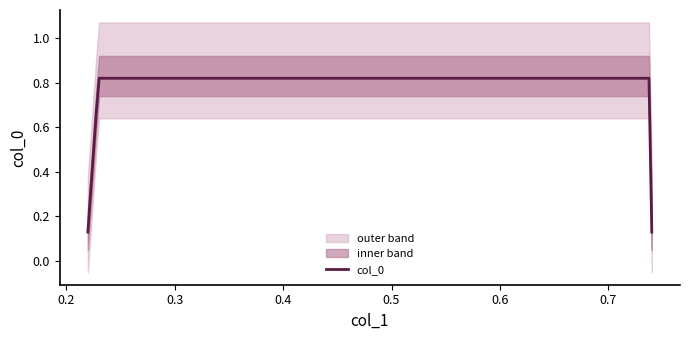

Which category has the highest value across all series?

0.23